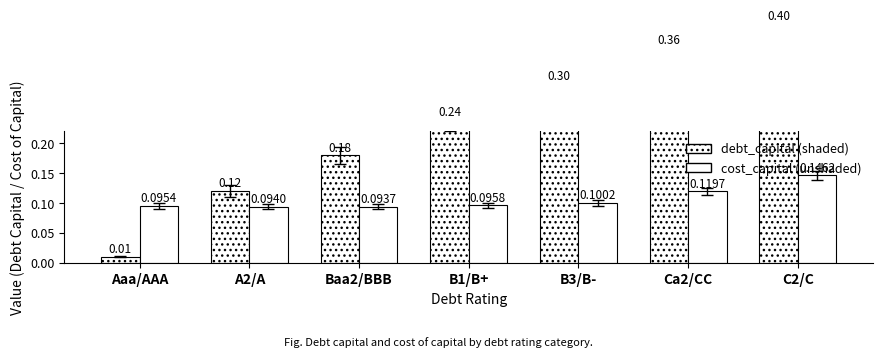

What is the maximum value for cost_capital?

0.1